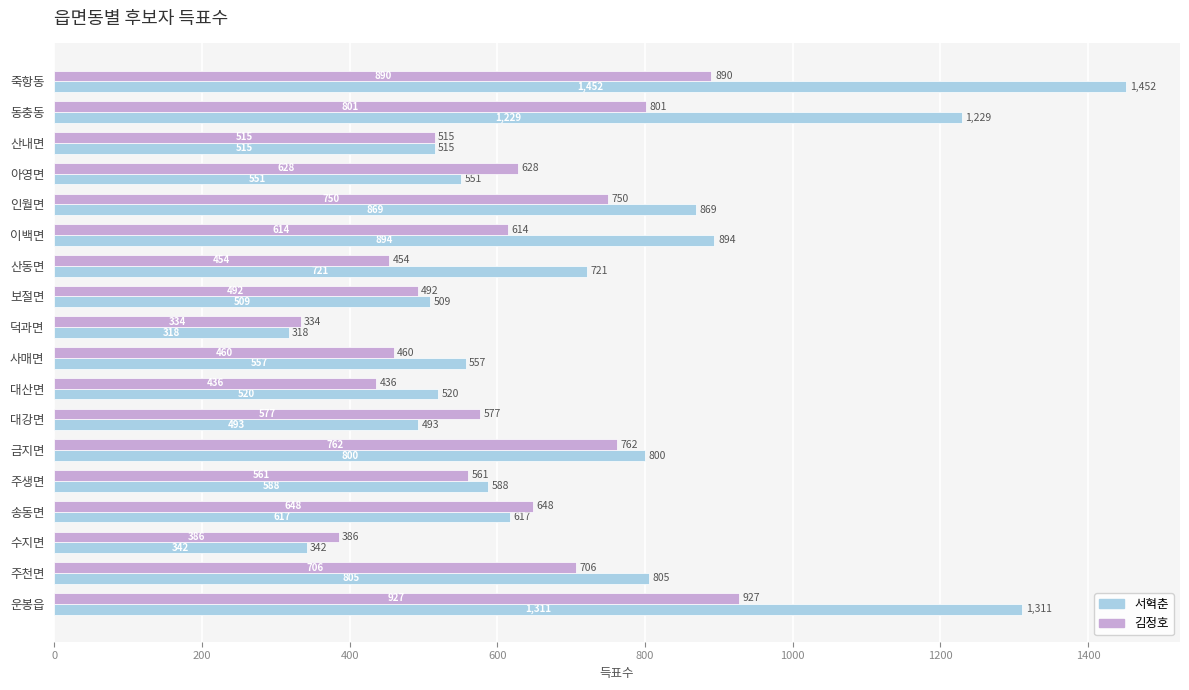

What is the sum of the 김정호 values at 산동면 and 송동면?

1102